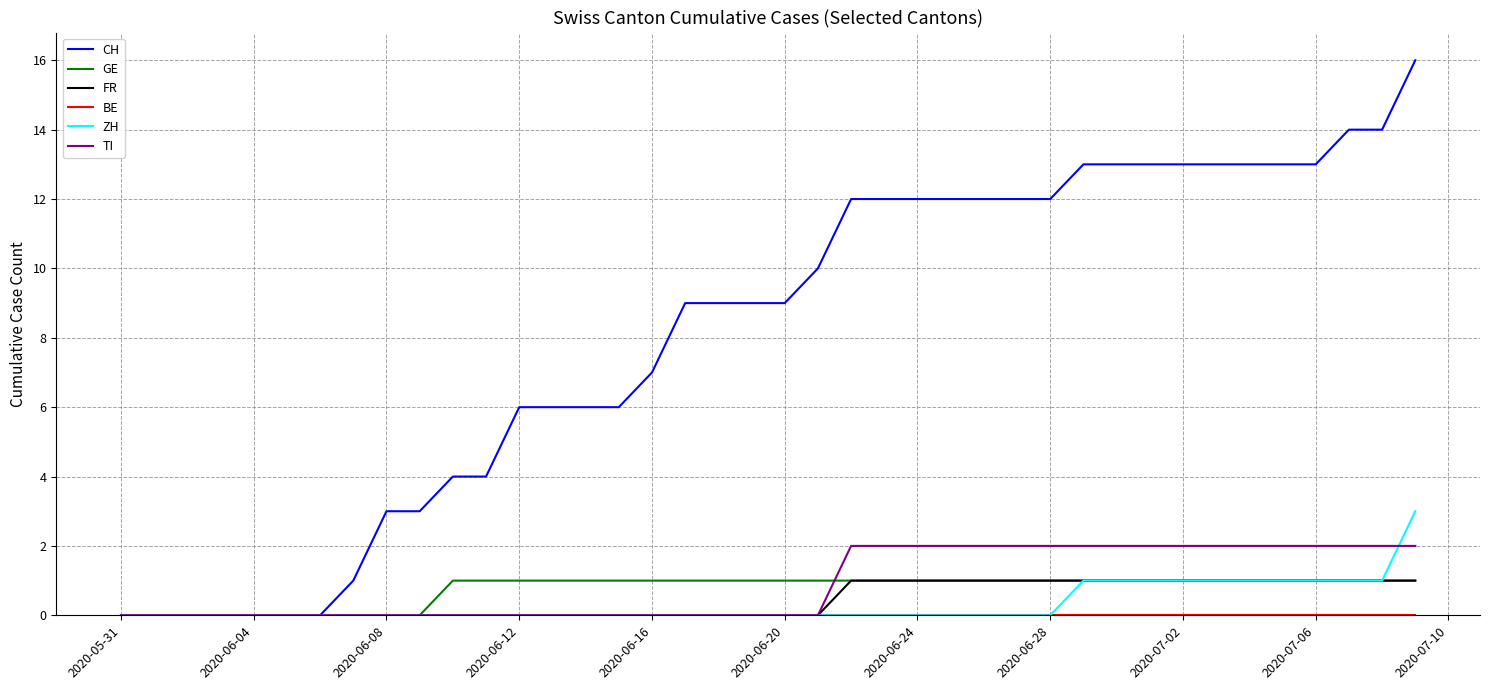

What is the maximum value for ZH?

3